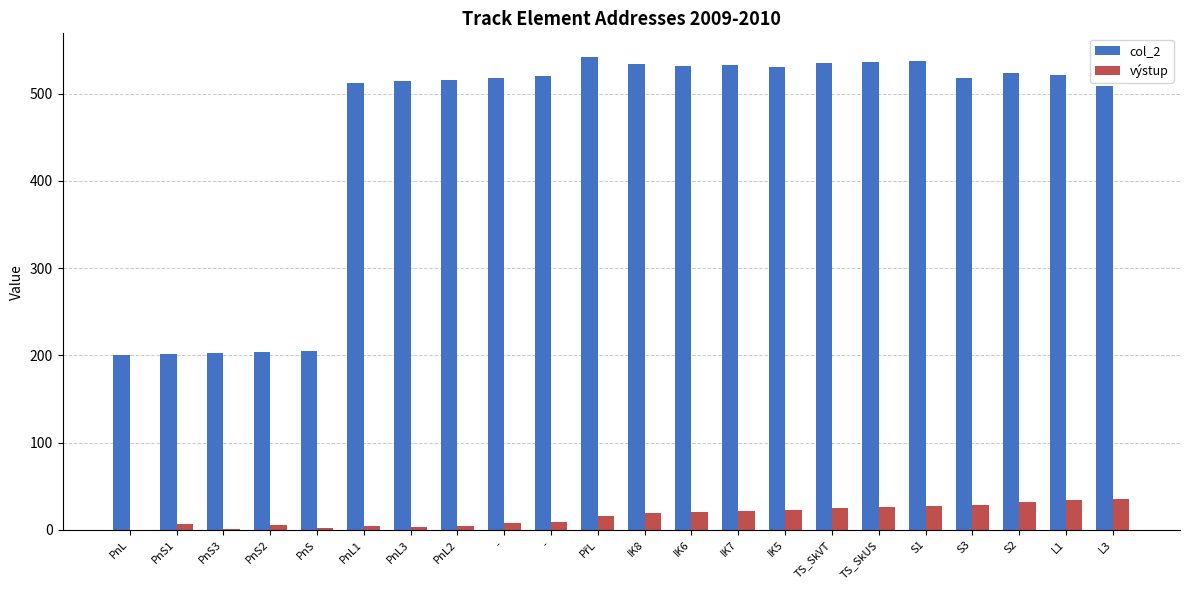

How many groups of bars are there?

22